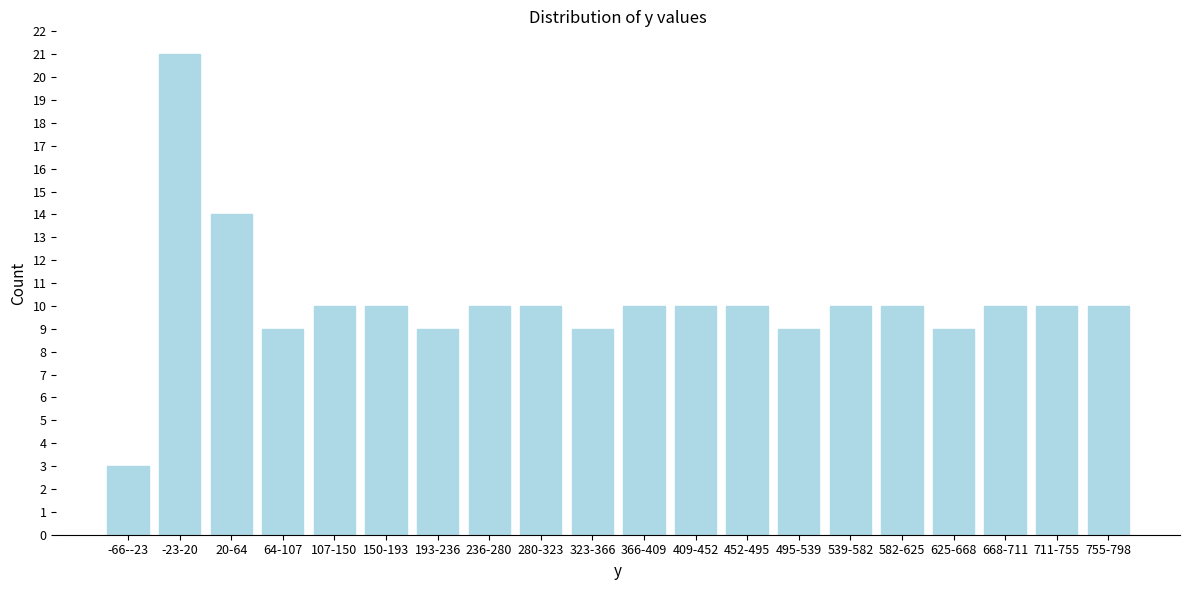

Reading left to right, list all the values displayed in this chart.

3	21	14	9	10	10	9	10	10	9	10	10	10	9	10	10	9	10	10	10